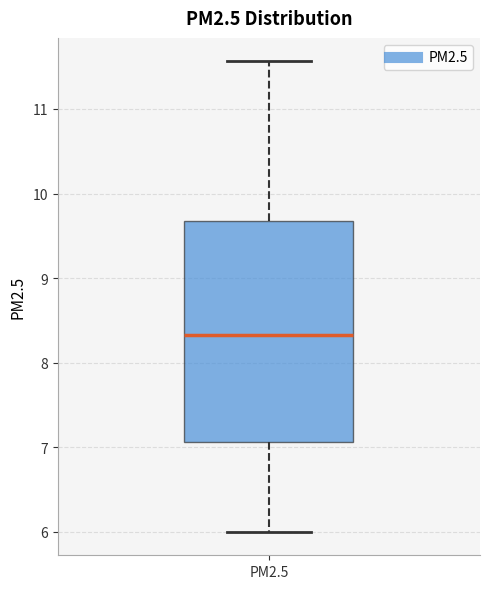

Transcribe this box plot: give where the median line is, the range the box spans, and where the two whiskers end, as read against the y-axis. The values are not printed on the chart, so give them approximately, as read against the axis.

median 8.3, box 7.1 to 9.7, whiskers 6.0 to 11.6